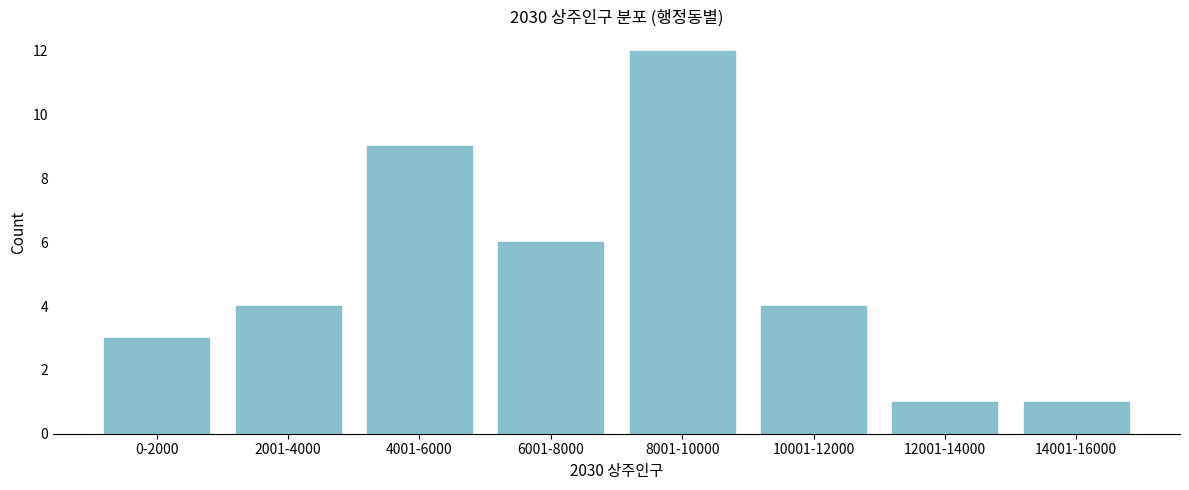

Reading right to left, list all the values displayed in this chart.

1	1	4	12	6	9	4	3